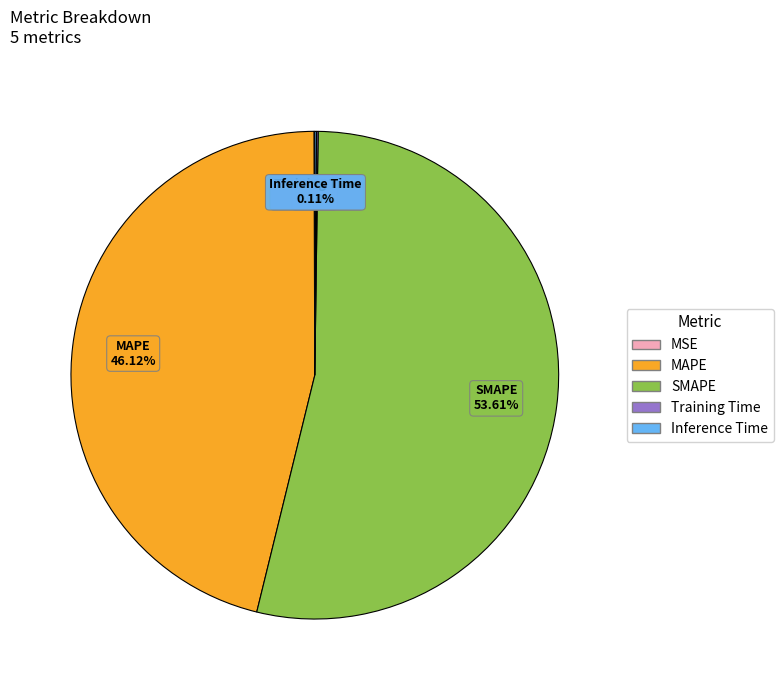

Which category has the biggest portion of the pie?

SMAPE